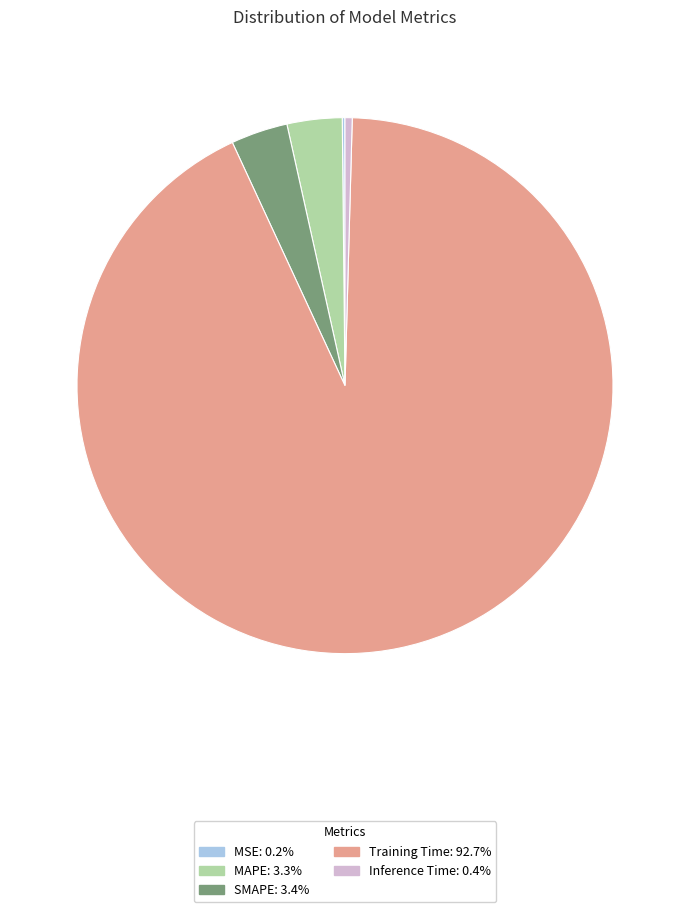

Do Inference Time and MAPE together represent more than half of the pie?

No